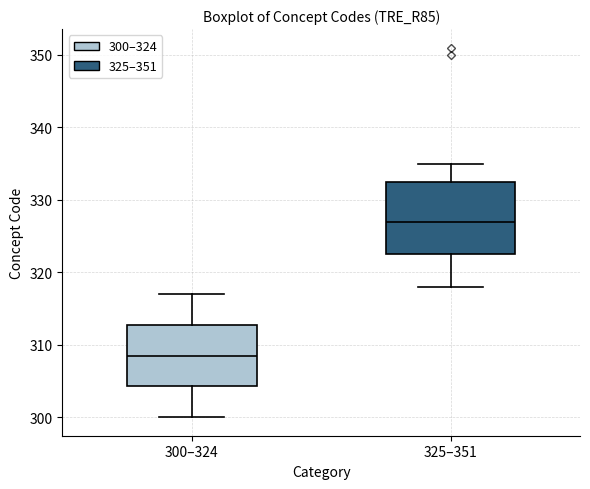

Which box's median line is the lowest?

300–324